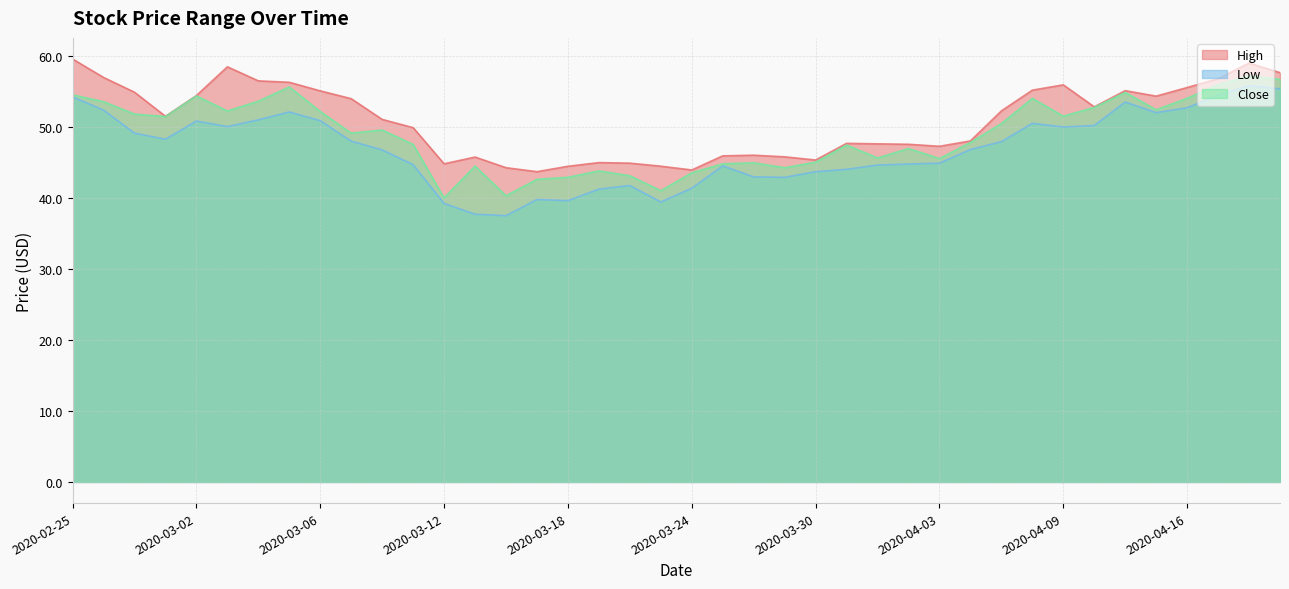

What is the label of the 19th point from the right?

2020-03-25